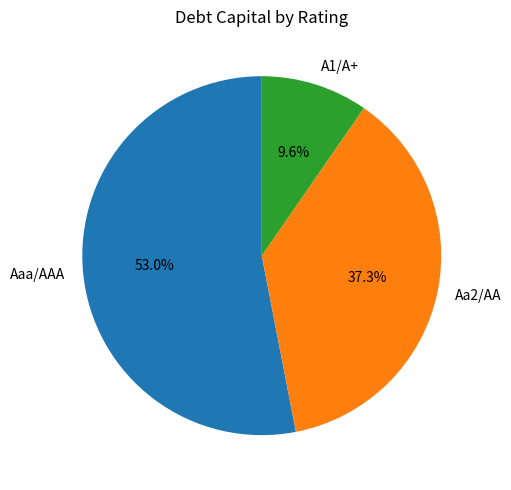

To the nearest percent, what is the average slice percentage?

33%